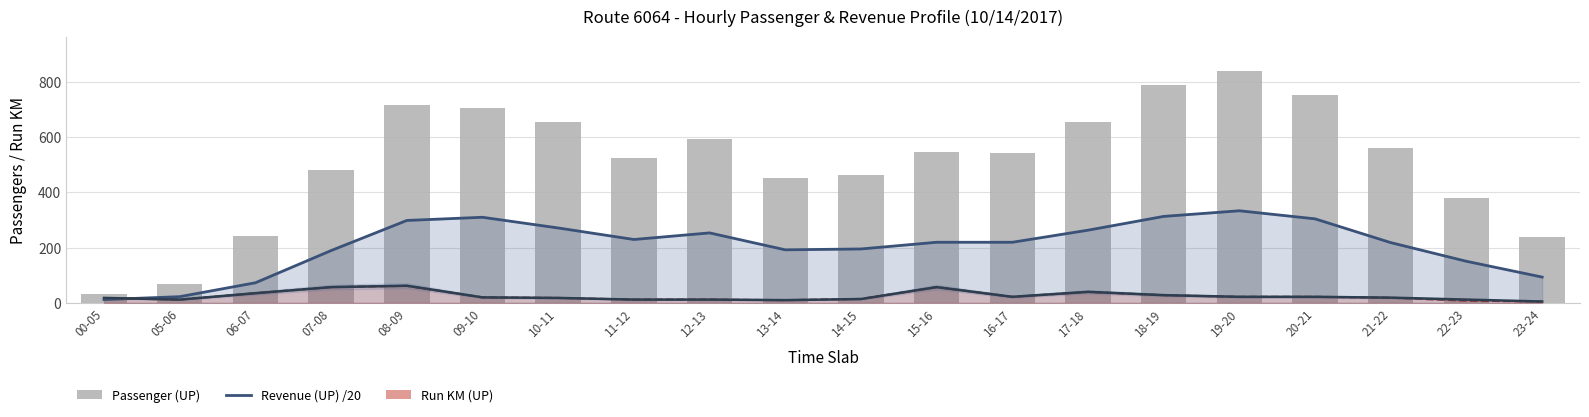

What is the difference between the second highest and second lowest values in the Run KM (Total) series?

47